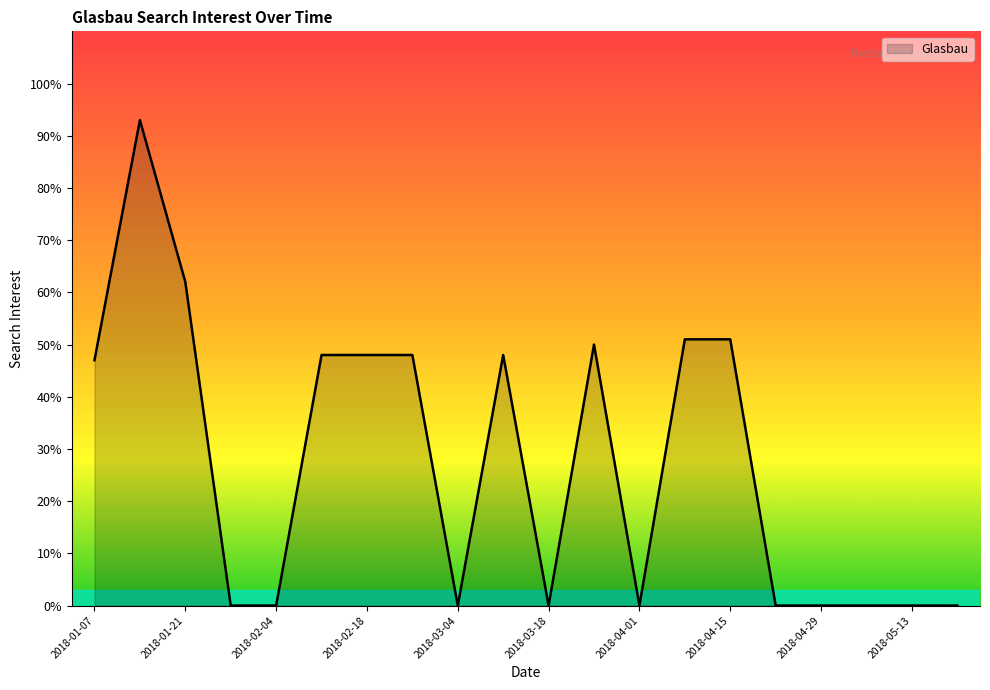

What is the difference between the maximum and minimum values?

93